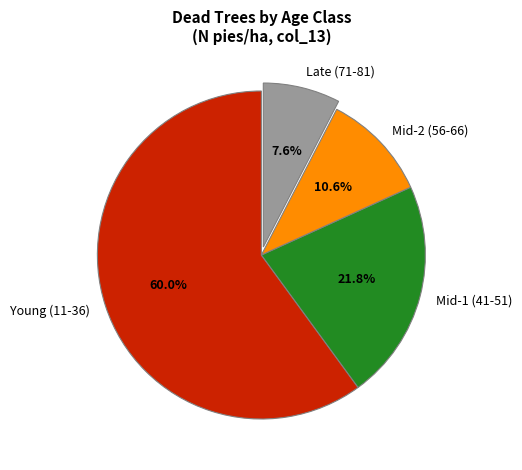

Does any single category account for the majority?

Yes